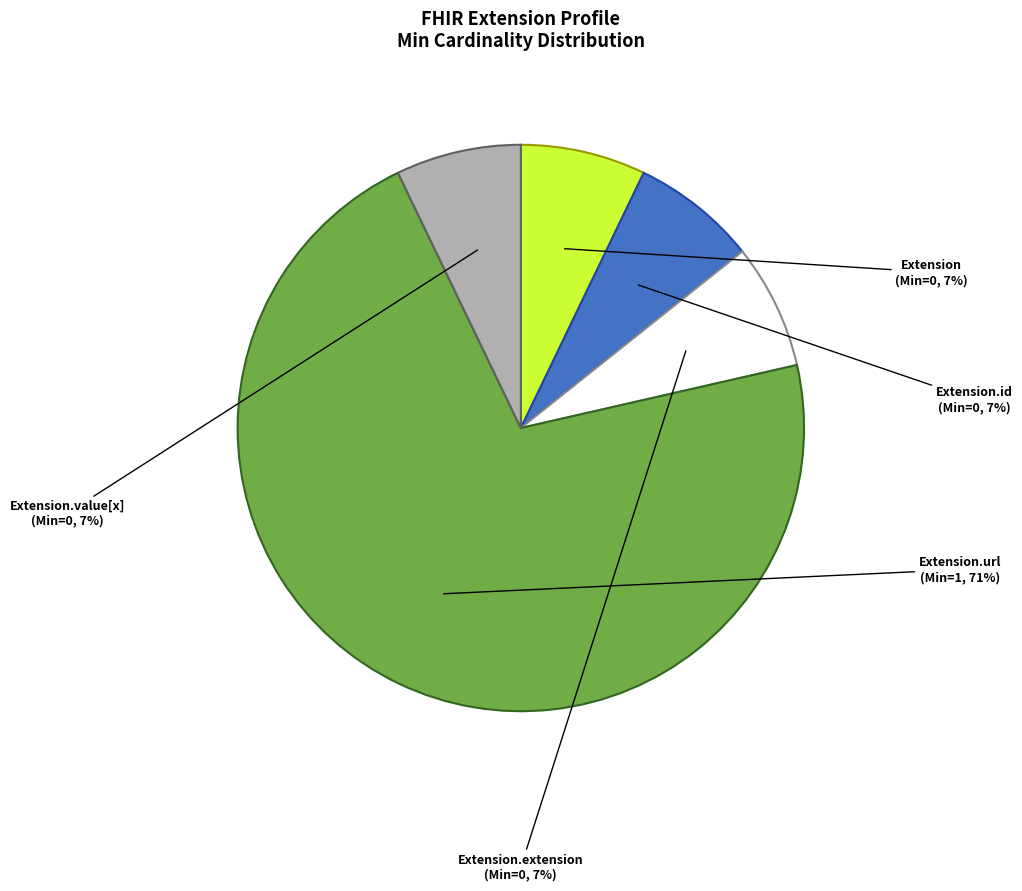

Which slice is the largest?

Extension.url